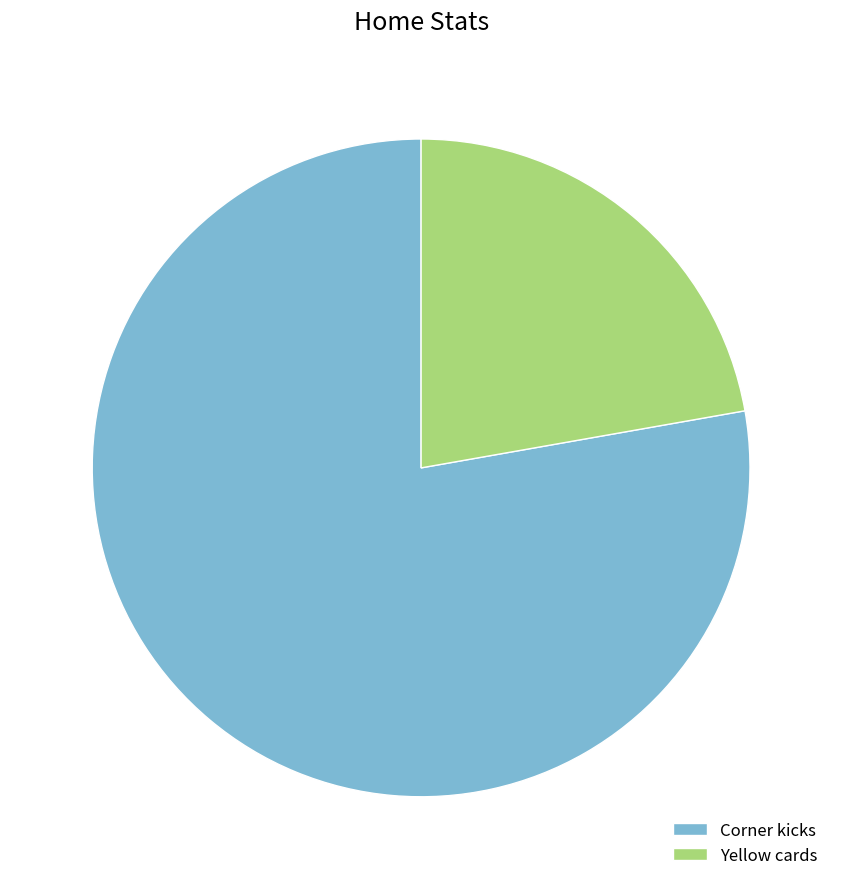

Is there any slice that represents more than half of the pie?

Yes